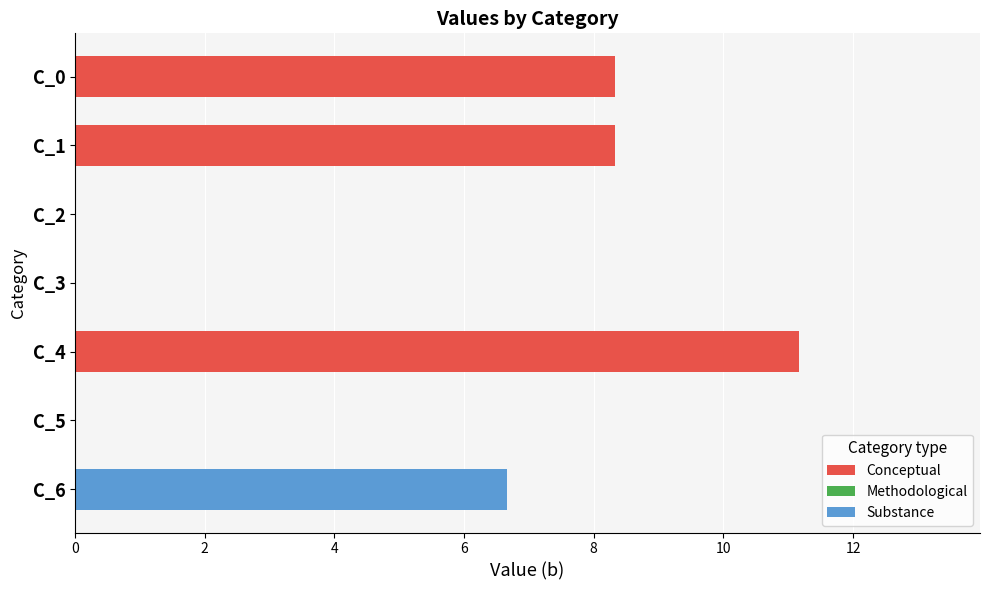

What is the average value?

4.9